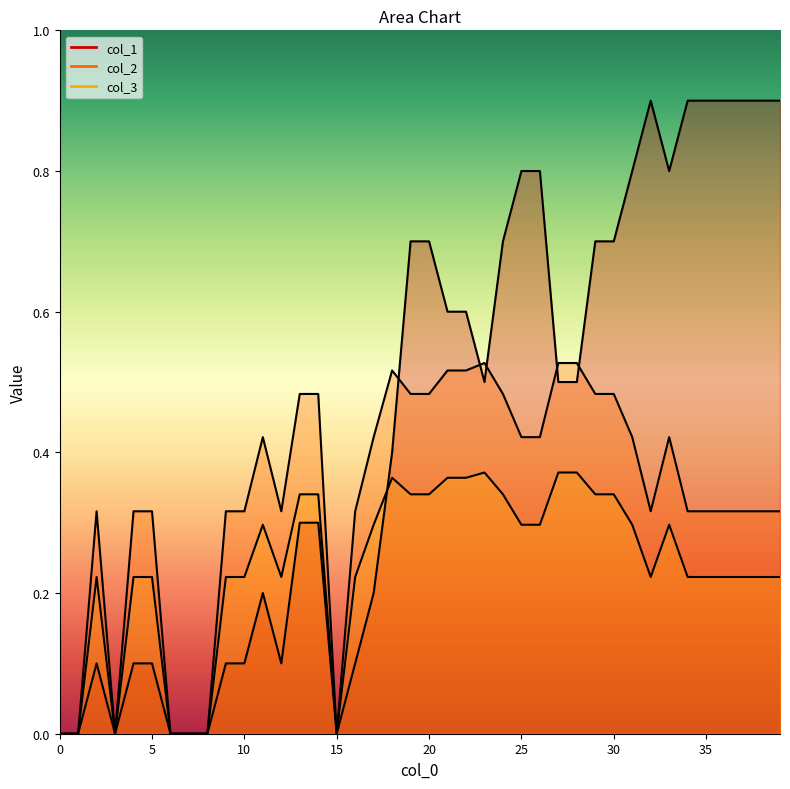

How many positive values does the col_2 series have?

33